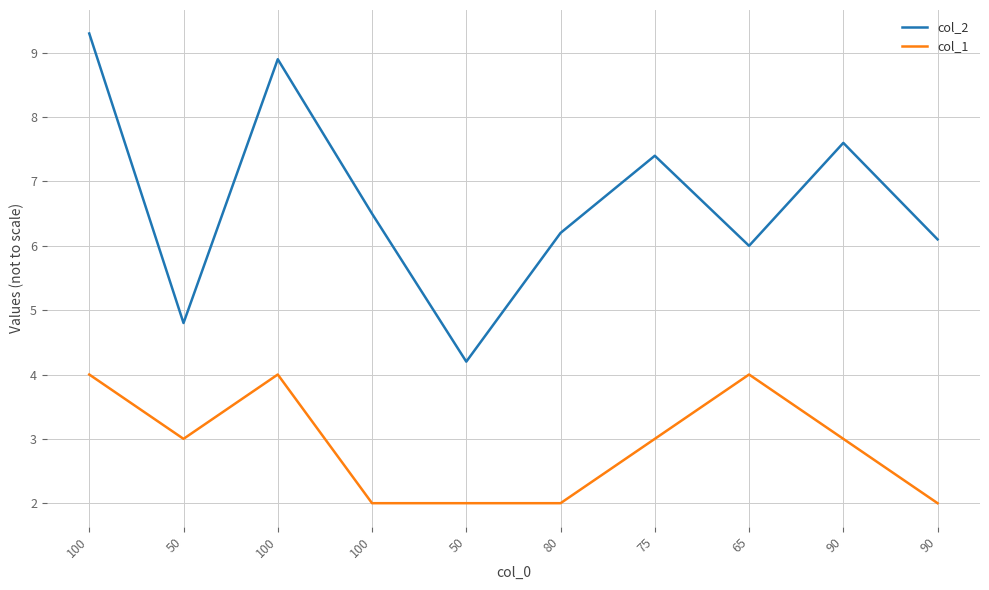

True or false: col_2 has more than 1 interior local peaks.

True